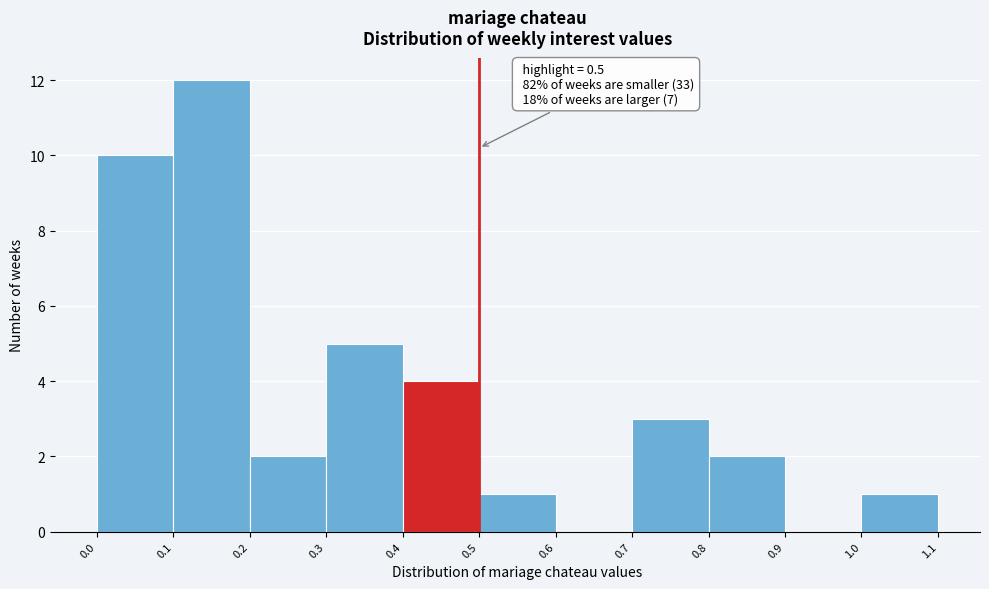

Which range on the x-axis has the tallest bar?

0.1 to 0.2